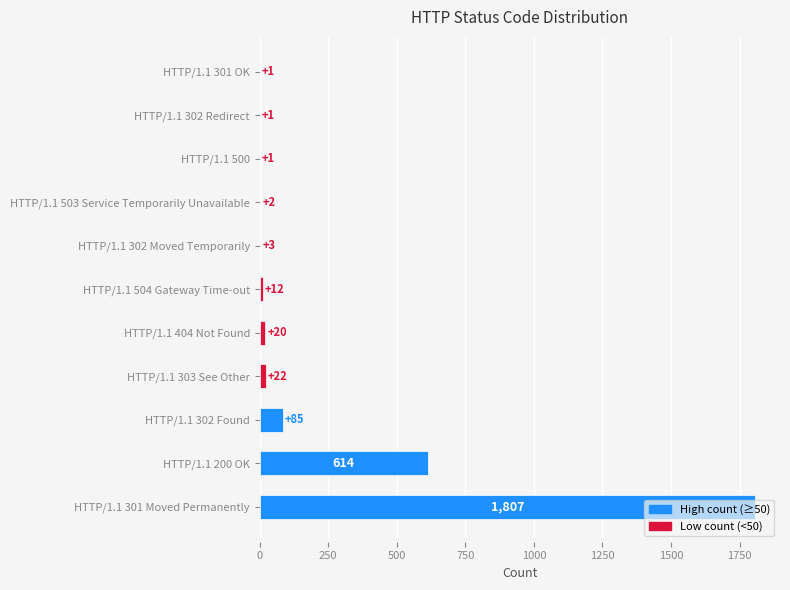

What is the change in value from HTTP/1.1 504 Gateway Time-out to HTTP/1.1 301 OK?

-11